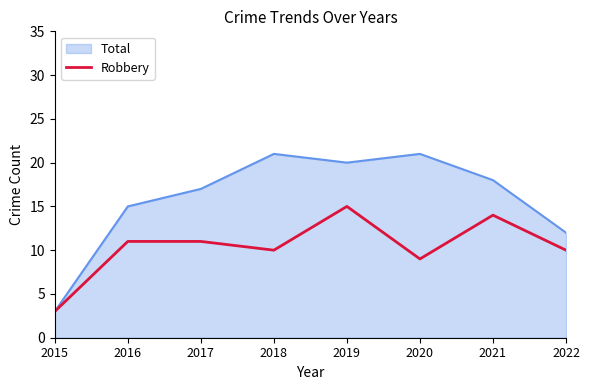

What is the highest value of the Total series?

21